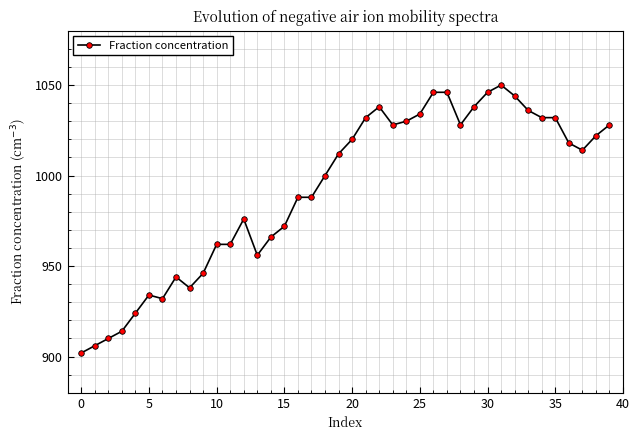

What is the value of the 18th point from the left?

988